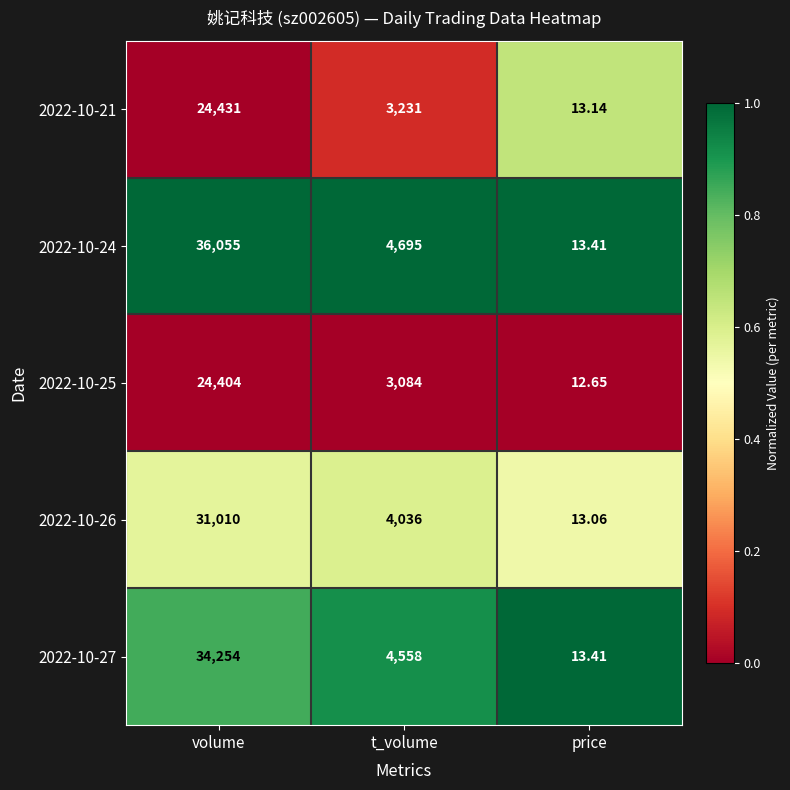

Is the value of 2022-10-21 at volume greater than the value of 2022-10-25 at volume?

Yes